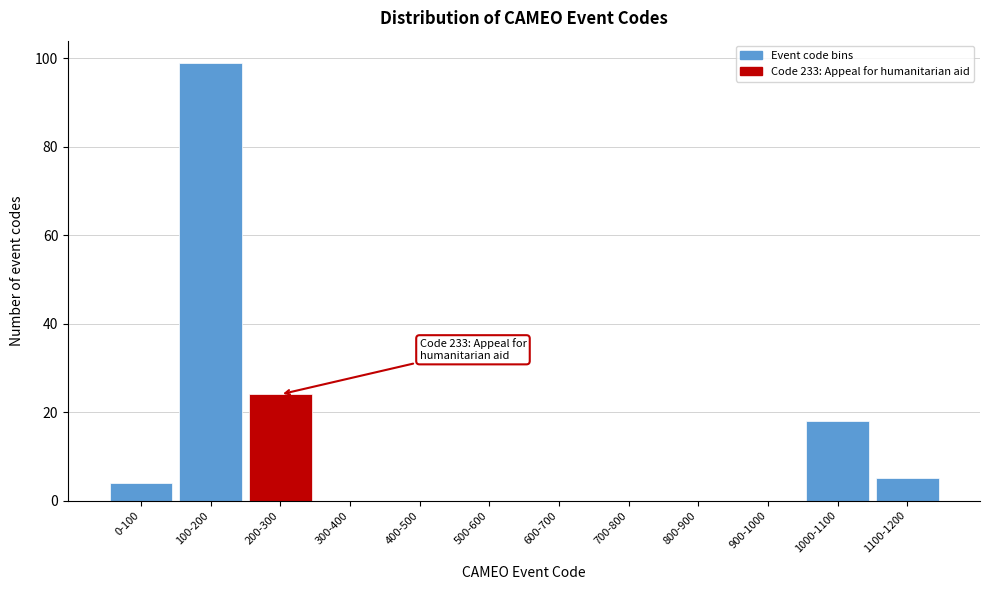

Reading left to right, extract all data points from this chart.

0-100=4	100-200=99	200-300=24	300-400=0	400-500=0	500-600=0	600-700=0	700-800=0	800-900=0	900-1000=0	1000-1100=18	1100-1200=5